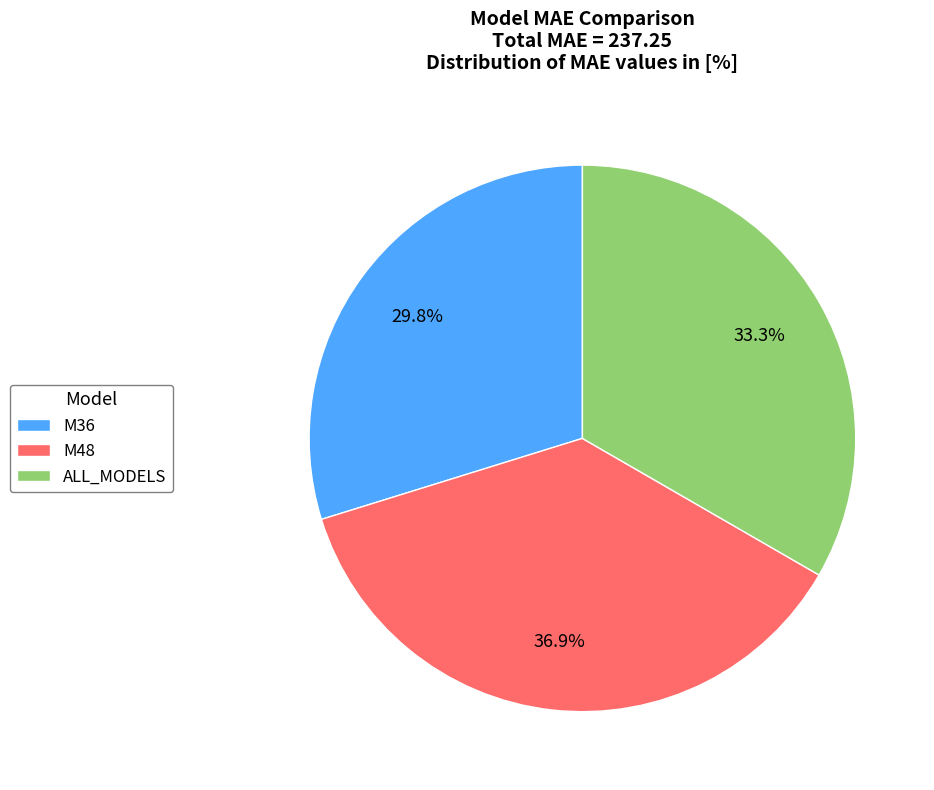

To the nearest percent, what percentage of the pie is M36?

30%